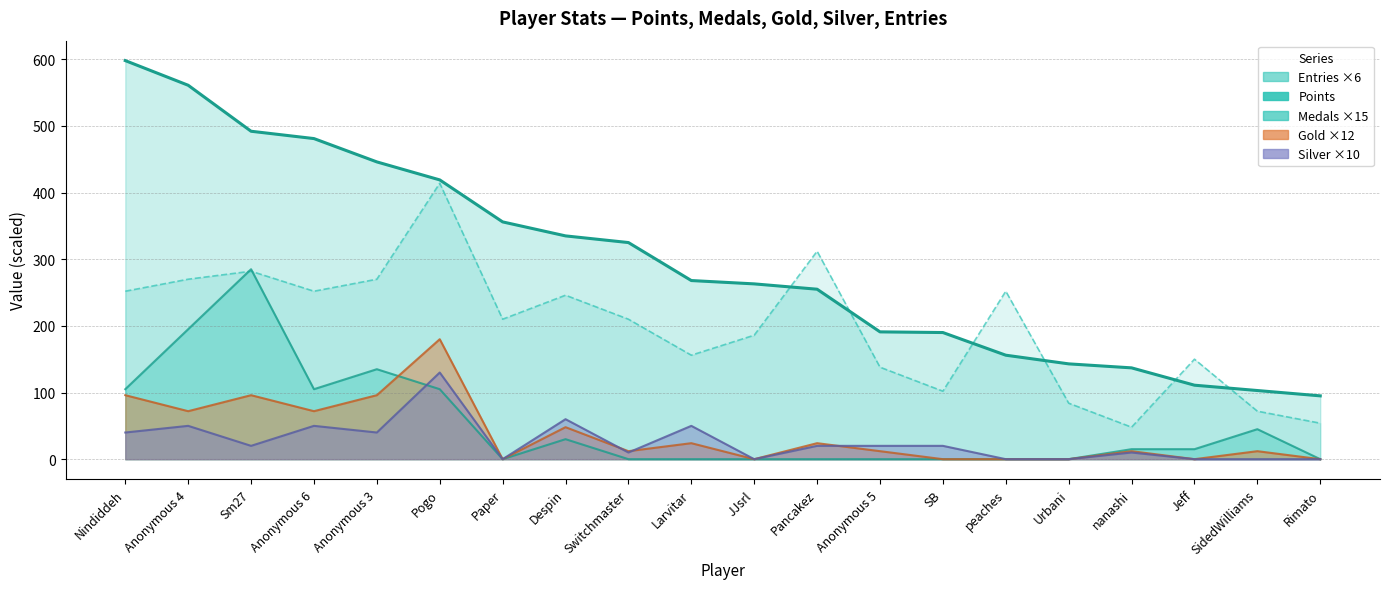

Which category has the lowest value in the Entries series?

nanashi